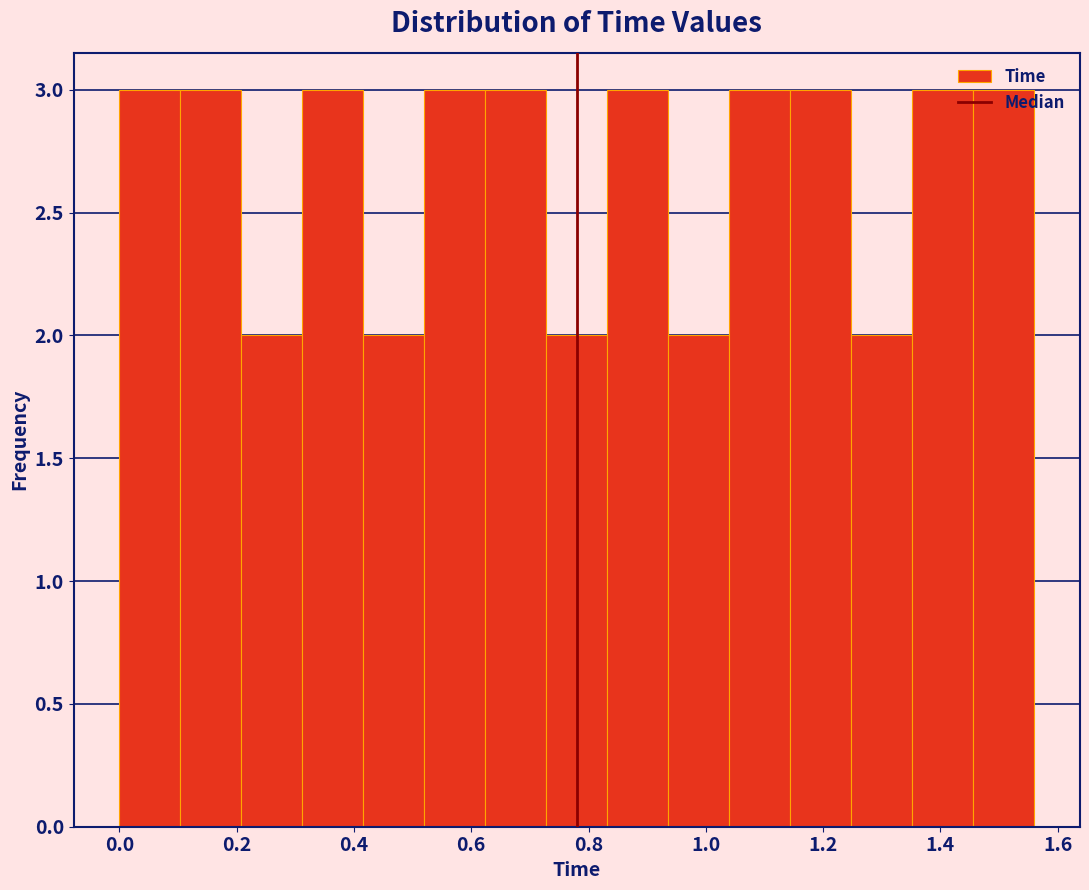

Reading left to right, list every bar in this chart as the range it spans on the x-axis followed by its height. Neither the bar edges nor the heights are printed on the chart, so give them approximately, as read against the axes.

0.000 to 0.104: 3
0.104 to 0.208: 3
0.208 to 0.312: 2
0.312 to 0.416: 3
0.416 to 0.520: 2
0.520 to 0.624: 3
0.624 to 0.728: 3
0.728 to 0.832: 2
0.832 to 0.936: 3
0.936 to 1.040: 2
1.040 to 1.144: 3
1.144 to 1.248: 3
1.248 to 1.352: 2
1.352 to 1.456: 3
1.456 to 1.560: 3